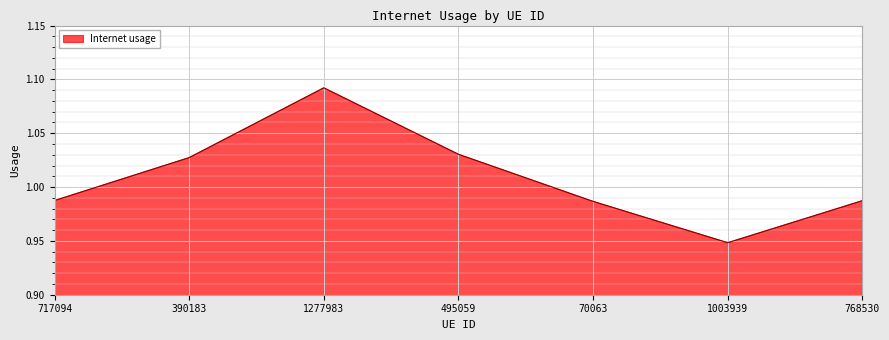

At which category does the data reach its first local peak?

1277983